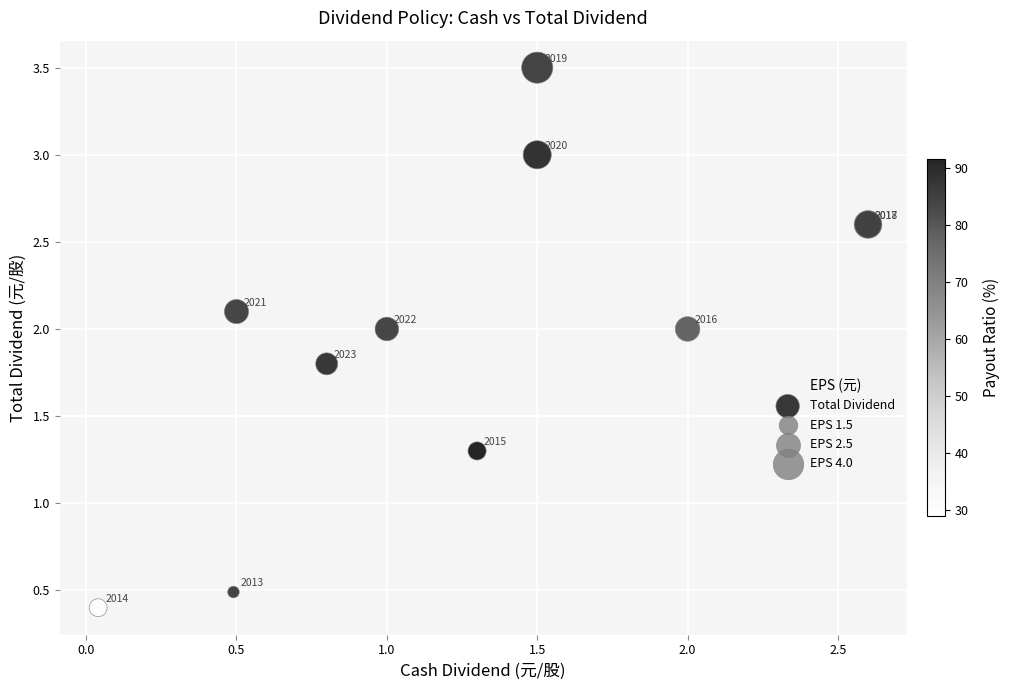

What Y value in the scatter plot is closest to 1?

1.3